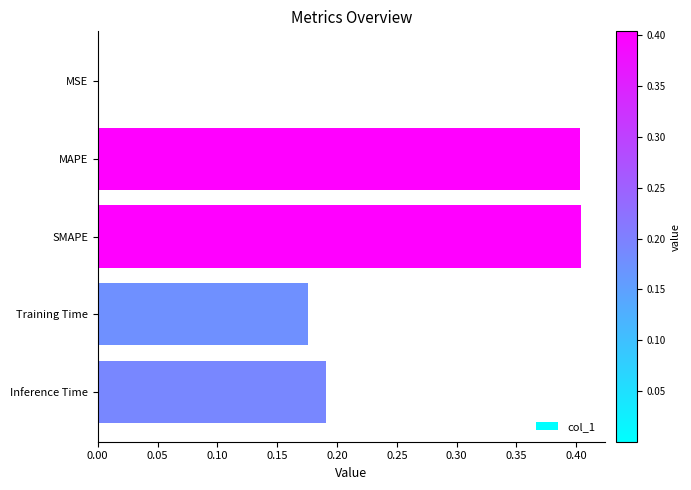

What is the approximate value at MAPE?

0.4